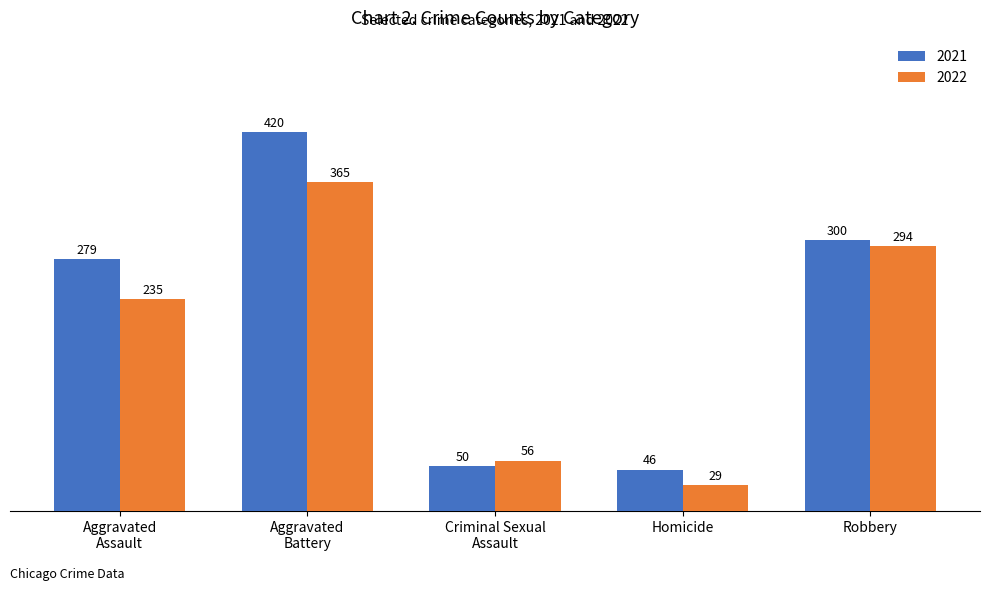

What position from the right is Homicide?

2